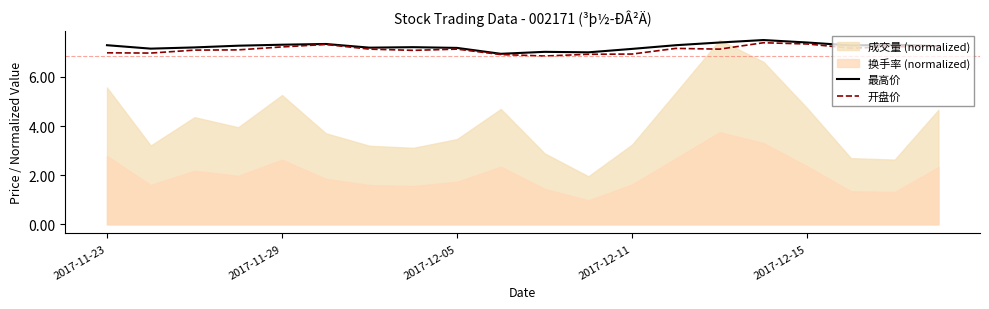

Read the 开盘价 value at 2017-12-15.

7.3